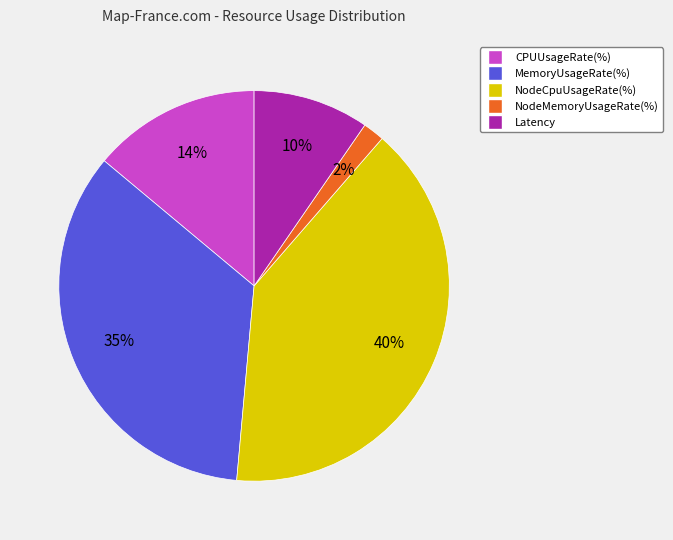

Does NodeCpuUsageRate(%) account for over 50% of the chart?

No